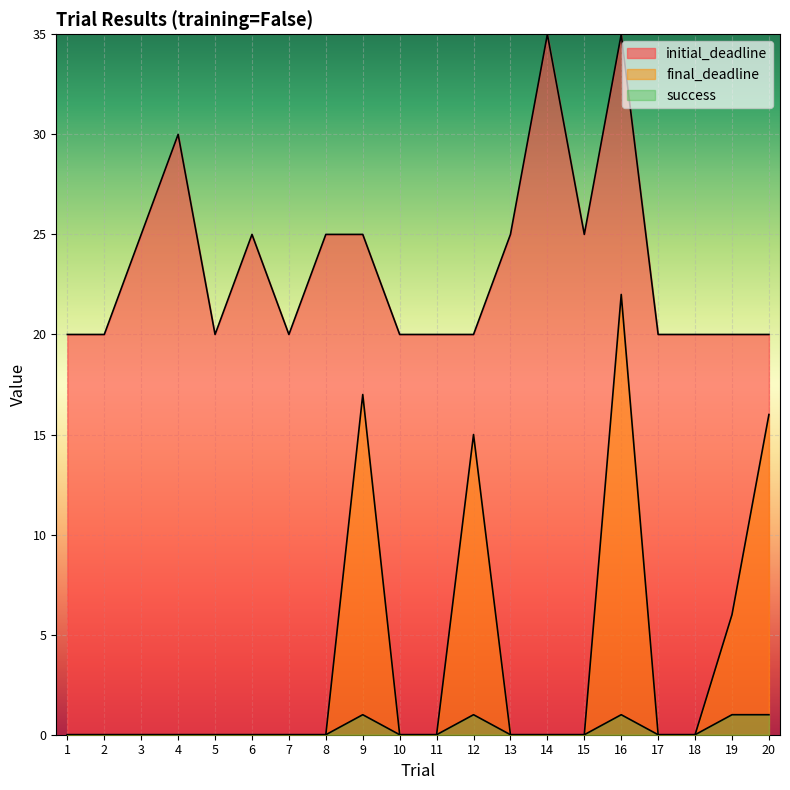

Does the chart display data point markers on the line(s)?

No